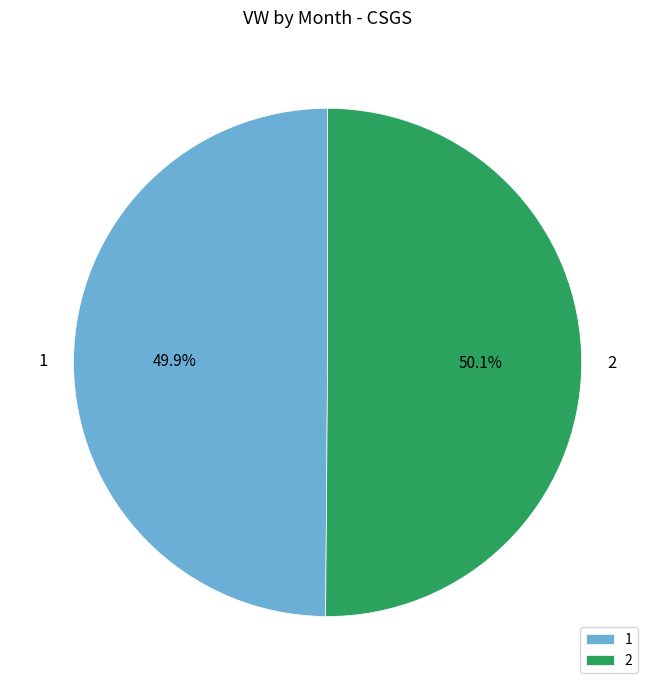

How many segments does this pie chart have?

2